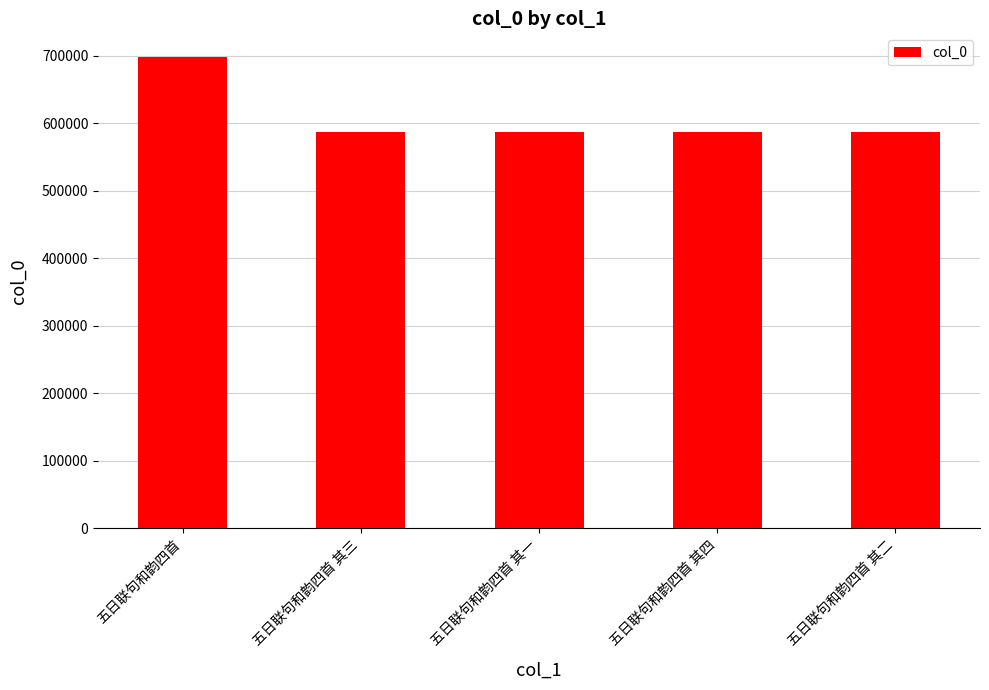

What is the maximum value shown in the chart?

698070